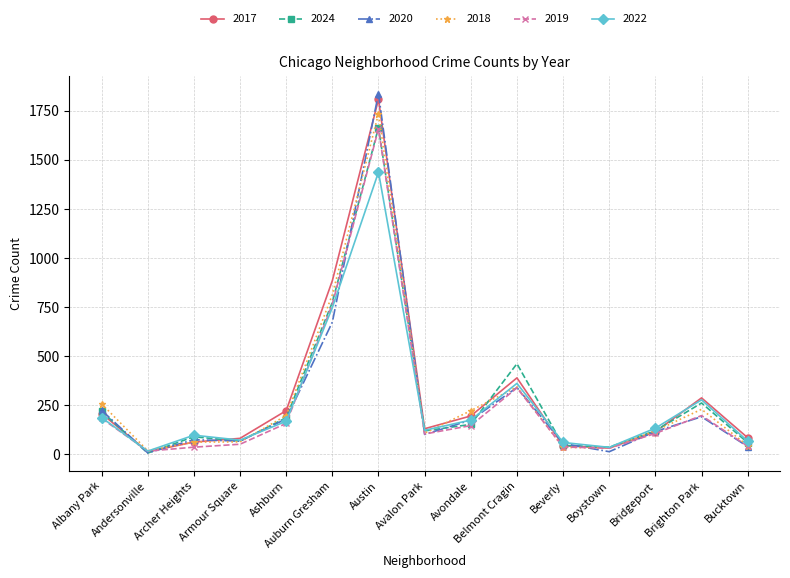

Is the value of 2020 at Albany Park greater than the value of 2022 at Ashburn?

Yes